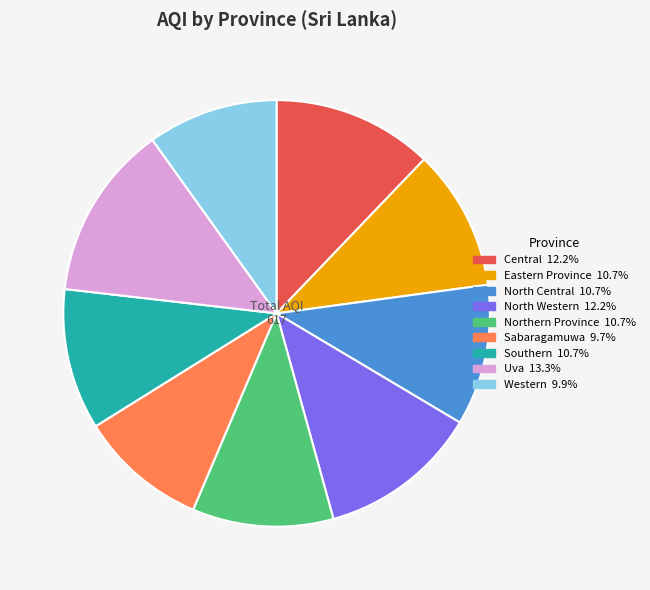

How many slices are in this pie chart?

9